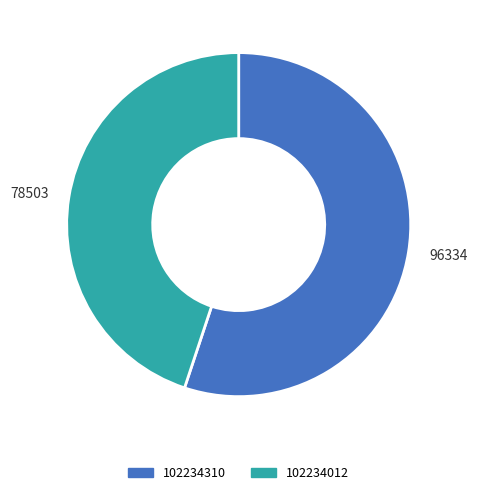

Is the sum of 78503 and 96334 greater than half?

Yes